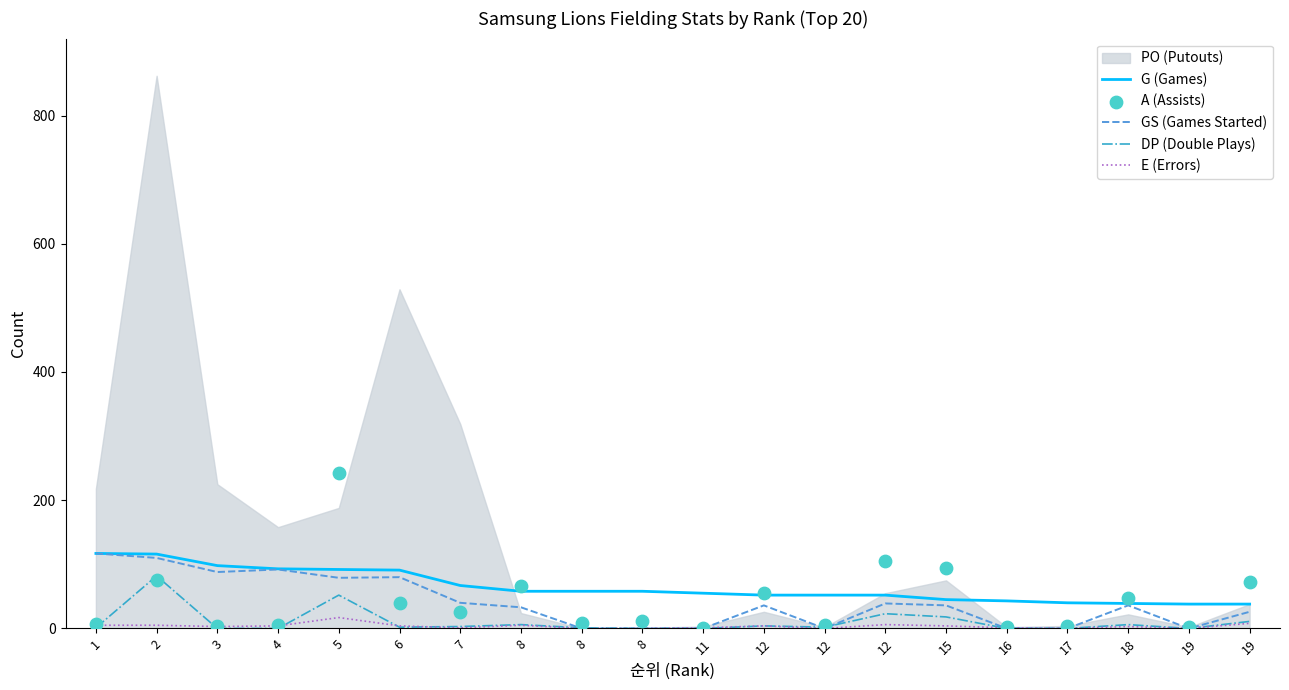

Is the value of DP (Double Plays) at 6 greater than the value of A (Assists) at 6?

No